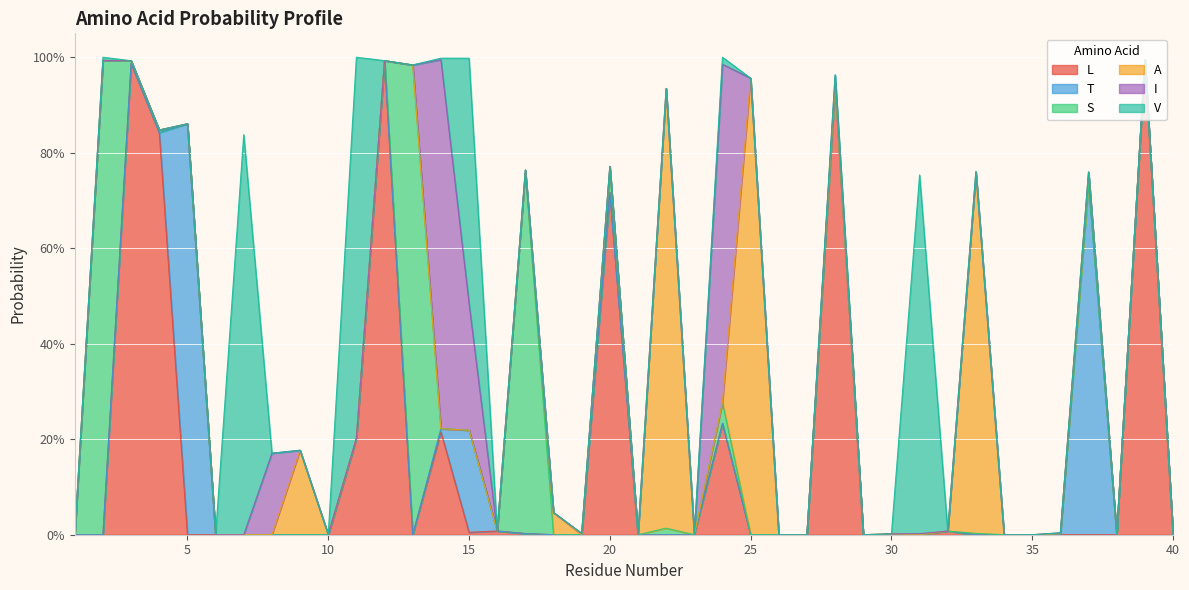

Is it true that L equals 0.6 at 6?

False